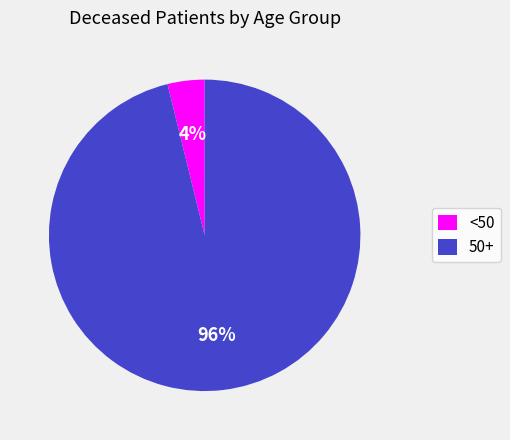

What is the smallest slice in the pie chart?

<50